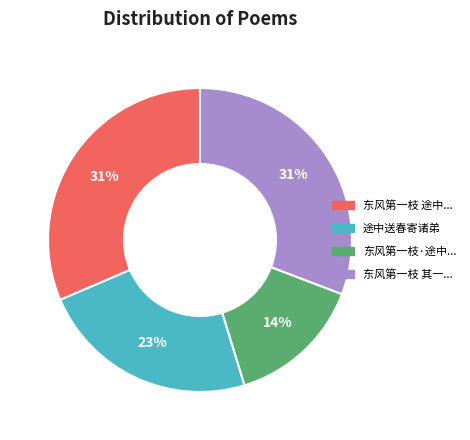

To the nearest percent, what is the average slice percentage?

25%